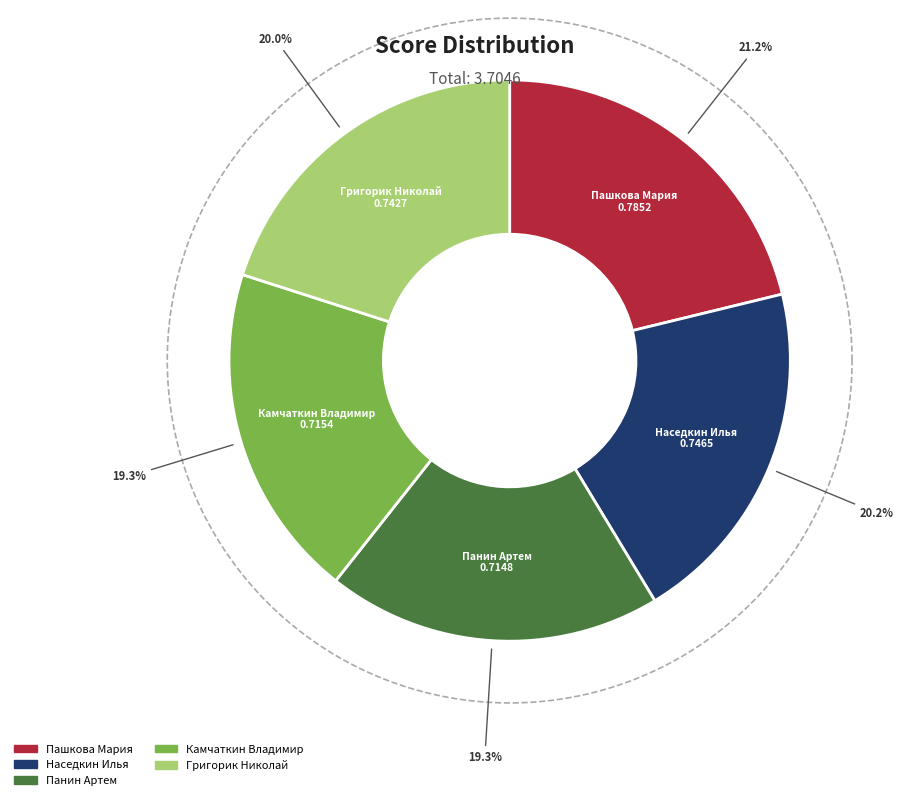

The Пашкова Мария slice represents 21% of the pie. True or false?

True